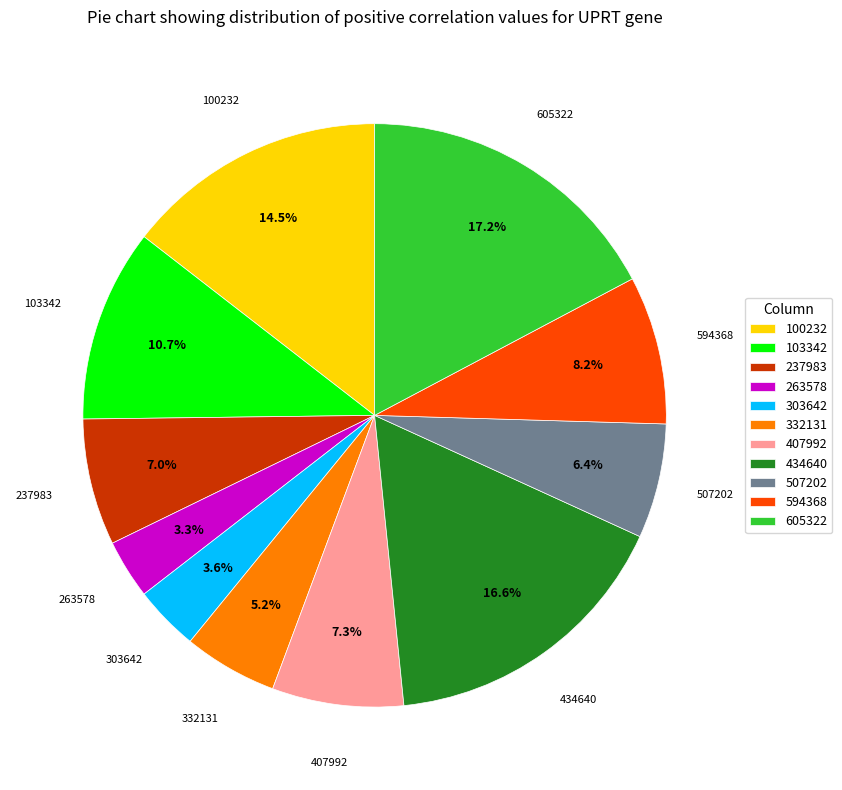

Combined, what portion of the pie is 332131 and 507202?

11.6%